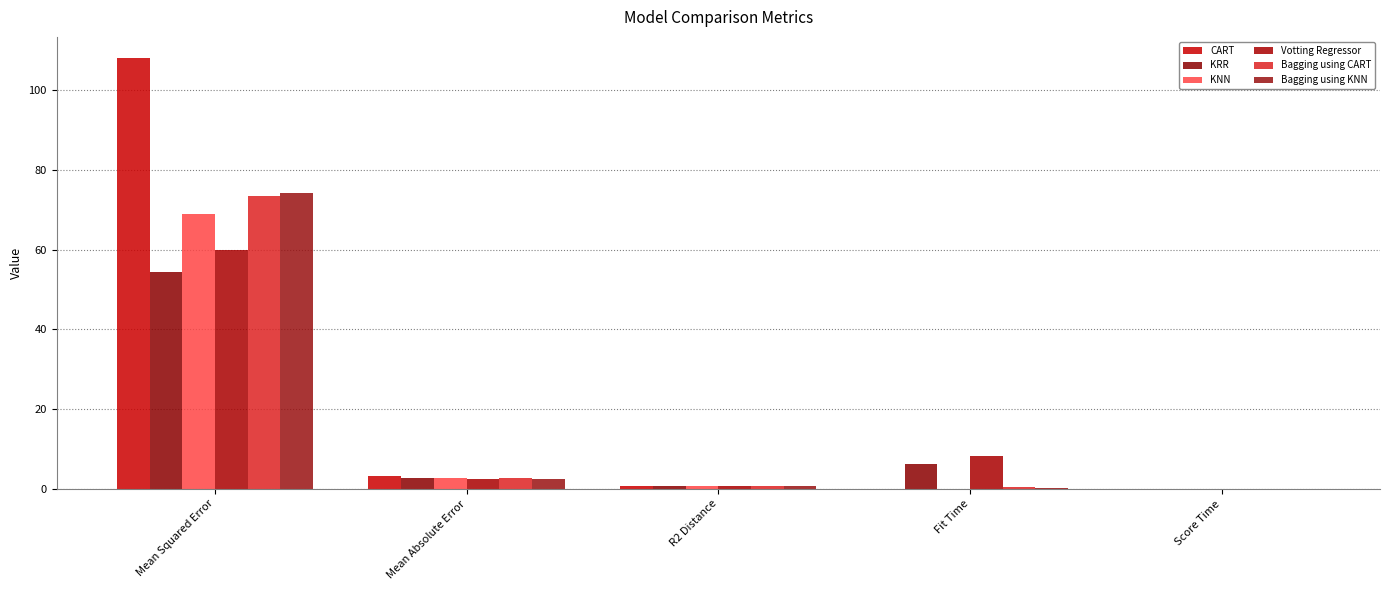

What is the difference between the maximum and second lowest values in the Bagging using KNN series?

74.0